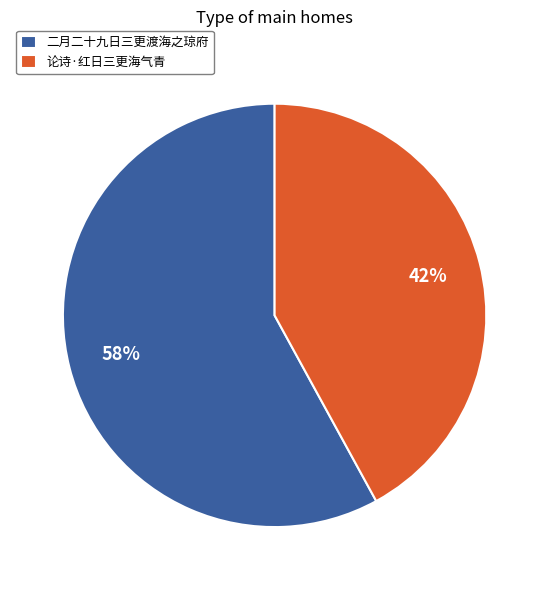

Combined, do 论诗·红日三更海气青 and 二月二十九日三更渡海之琼府 account for over 50%?

Yes